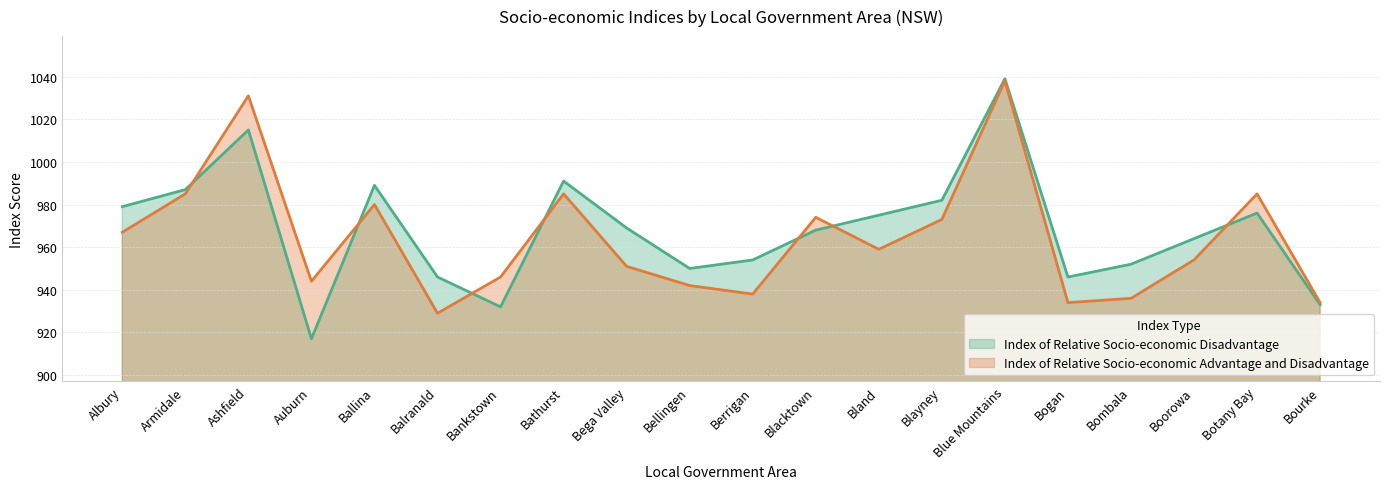

What are all the series names shown in the legend?

Index of Relative Socio-economic Disadvantage, Index of Relative Socio-economic Advantage and Disadvantage